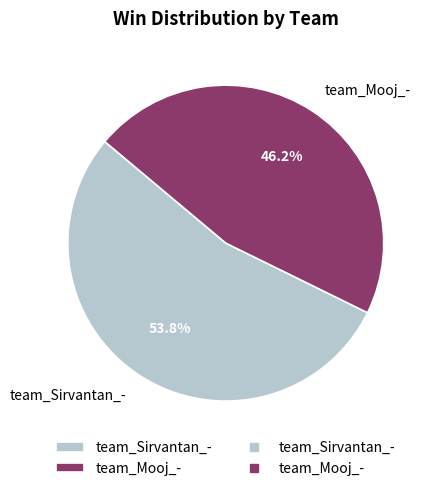

Combined, what portion of the pie is team_Sirvantan_- and team_Mooj_-?

100.0%